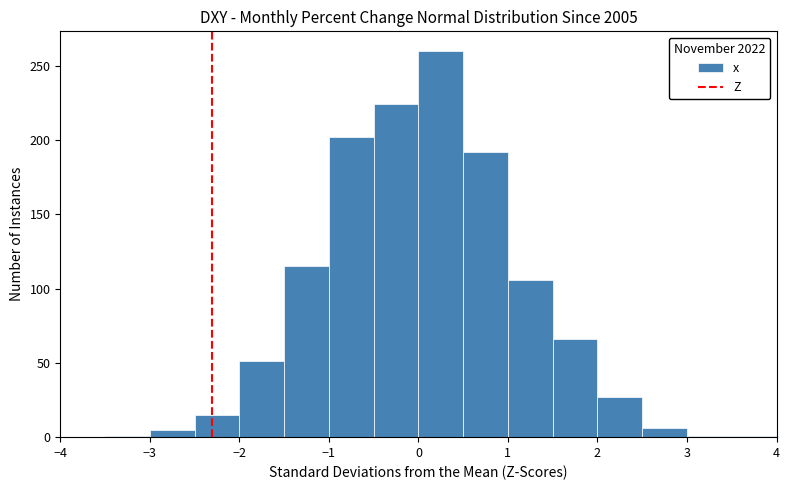

Over which range of the x-axis is the bar tallest?

0.0 to 0.5